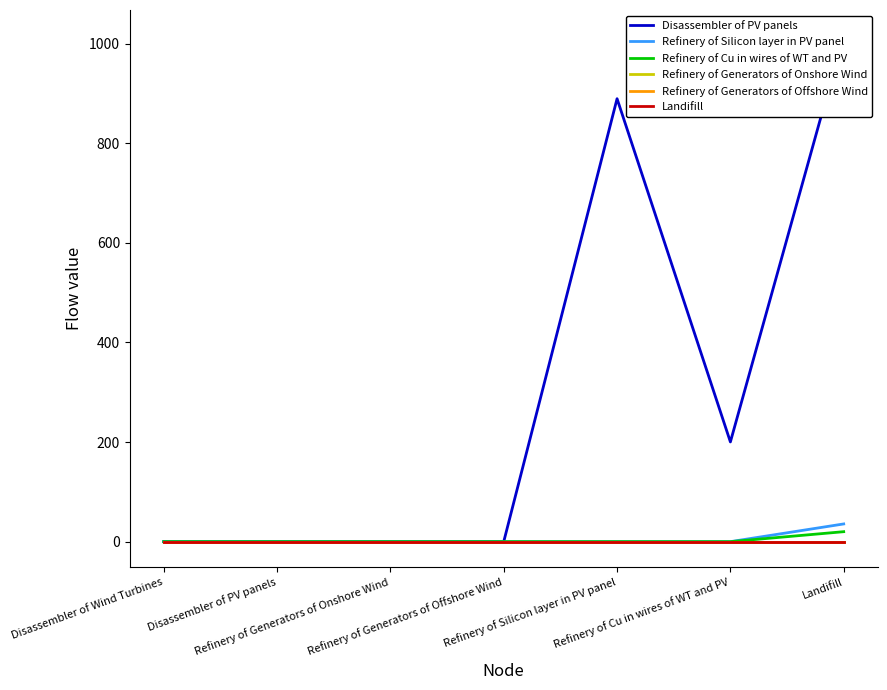

How many lines are shown in the chart?

6